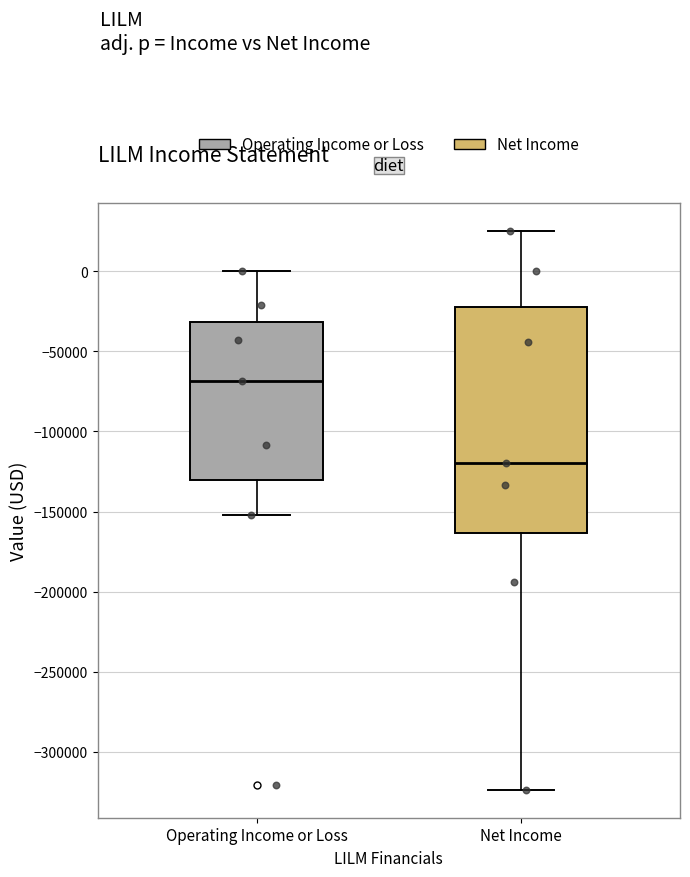

Reading left to right, transcribe this box plot: for each box, give where its median line is, the range the box spans, and where its two whiskers end, as read against the y-axis. The values are not printed on the chart, so give them approximately, as read against the axis.

Operating Income or Loss: median -70000, box -130000 to -30000, whiskers -150000 to 0
Net Income: median -120000, box -165000 to -20000, whiskers -325000 to 25000